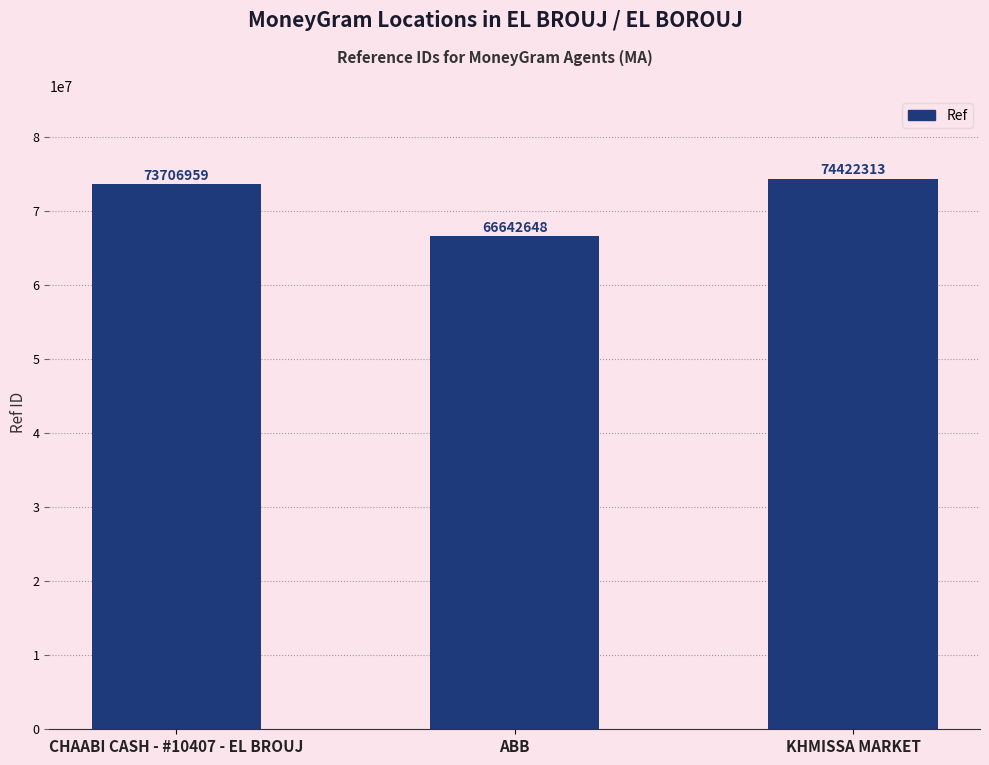

Does the chart contain any negative values?

No